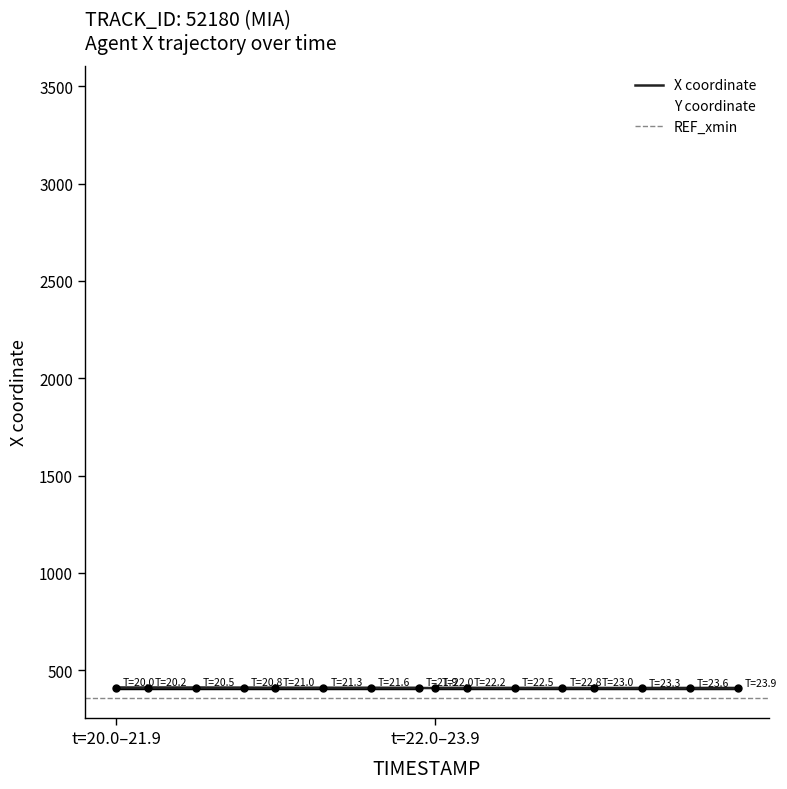

Which series has the largest total across all categories?

Y